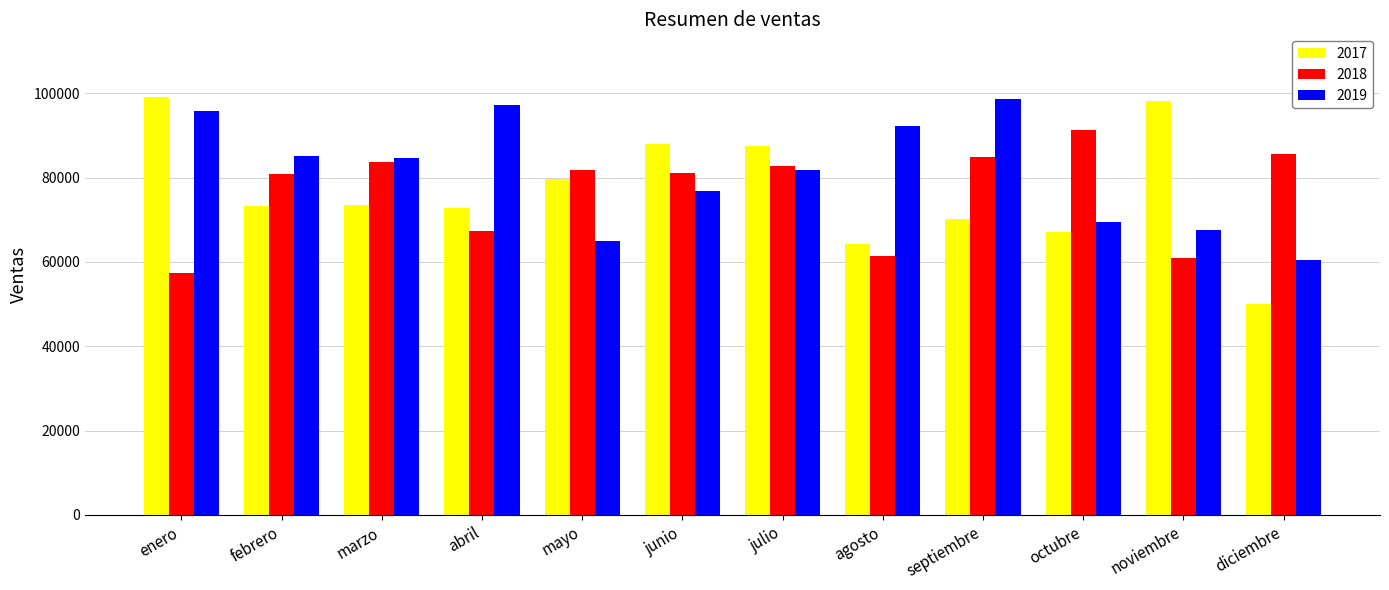

What is the greatest value displayed?

99124